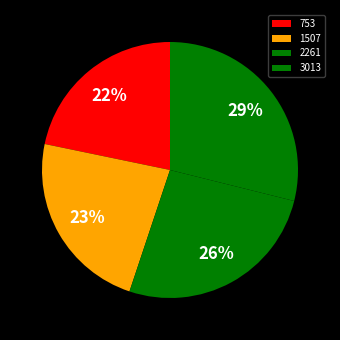

Does any single category account for the majority?

No